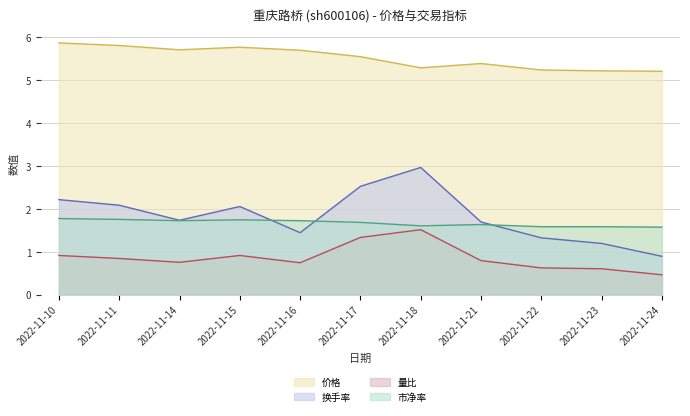

What is the total value across all series at 2022-11-18?

11.3